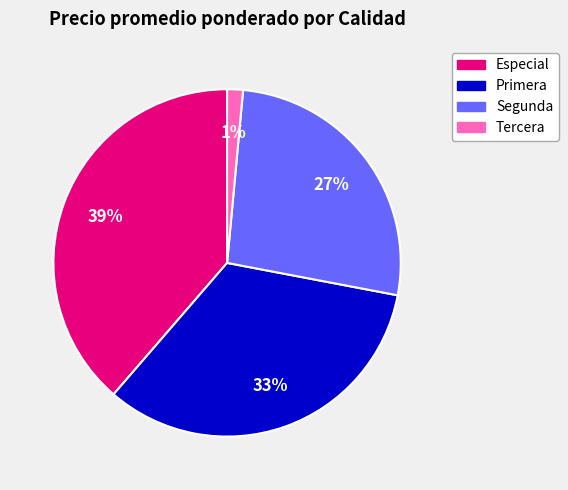

Which slice is the largest?

Especial